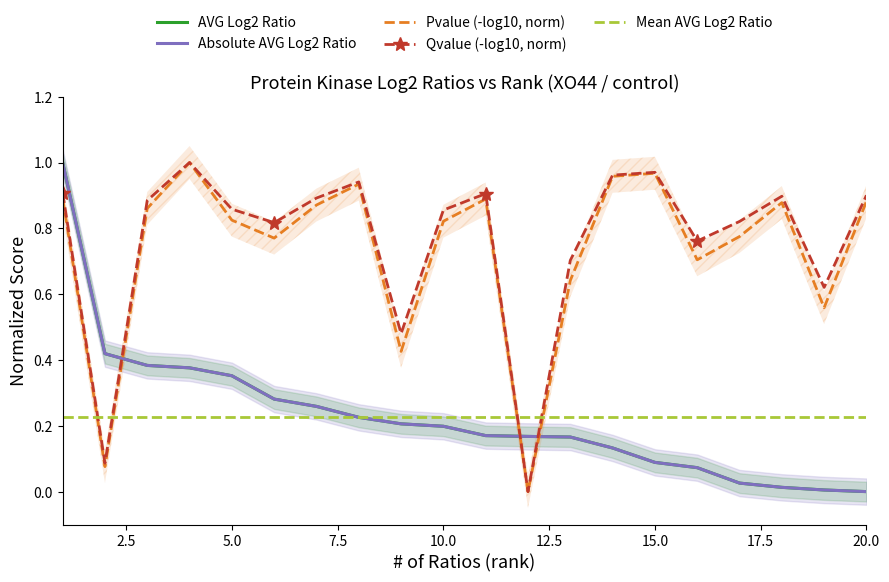

How many data points in Qvalue_neg_log10 are above 0?

19